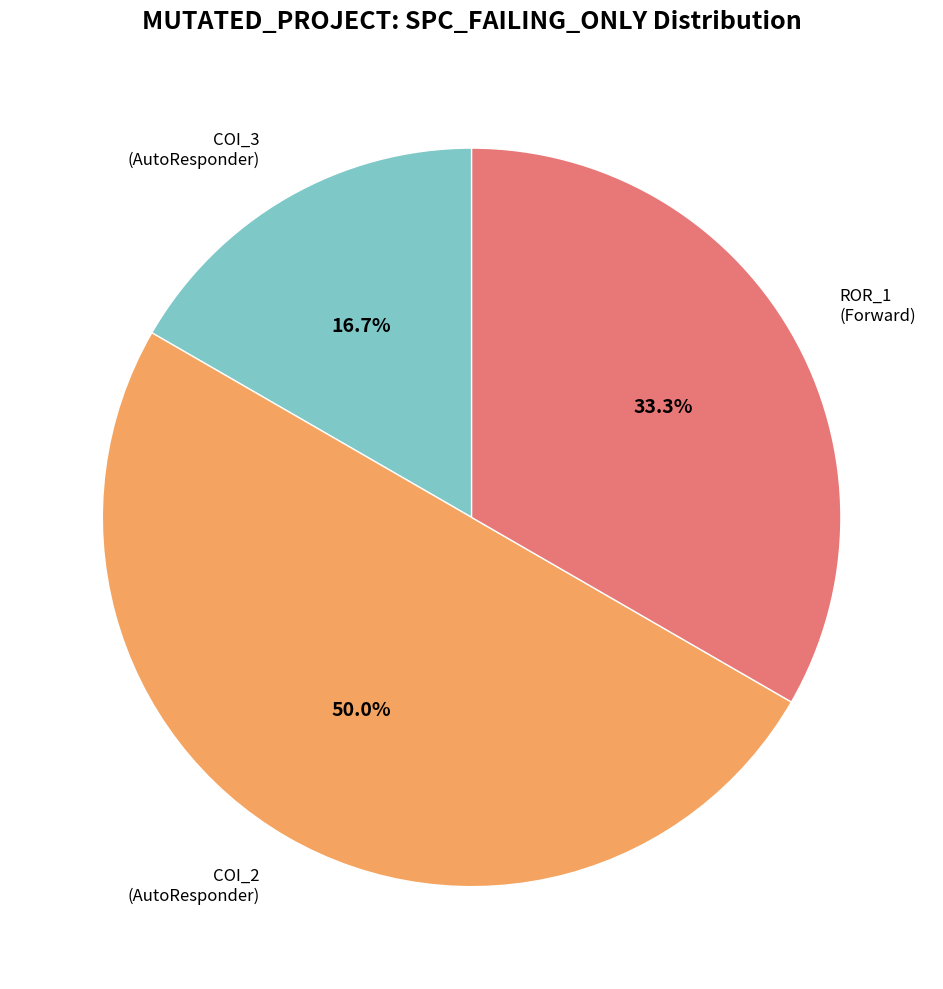

What is the largest slice in the pie chart?

AutoResponder.EmailSystem.Client.COI_2